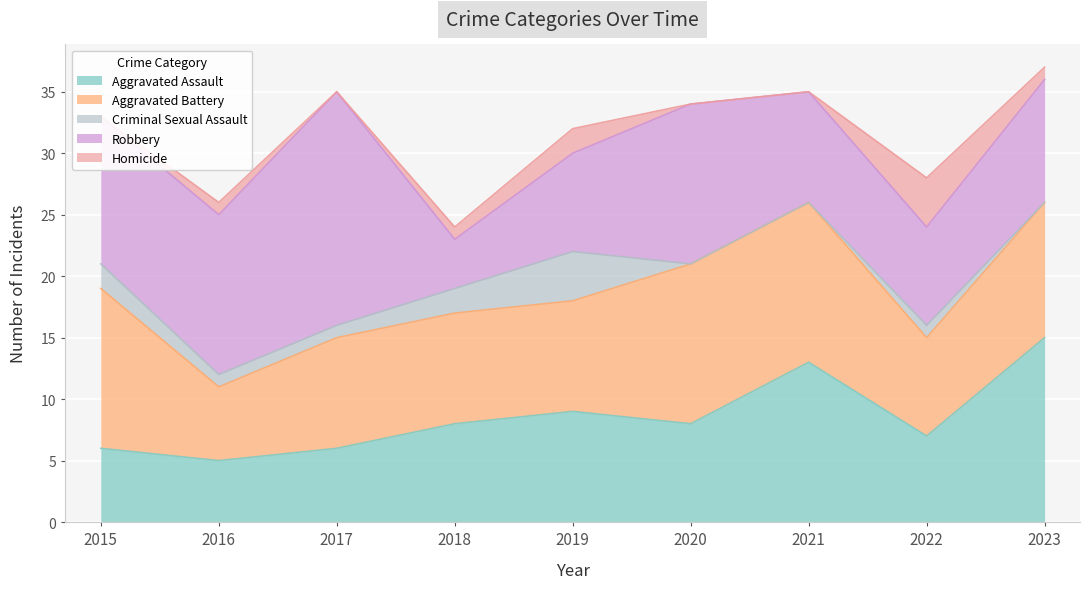

True or false: Robbery and Homicide cross at least once.

False